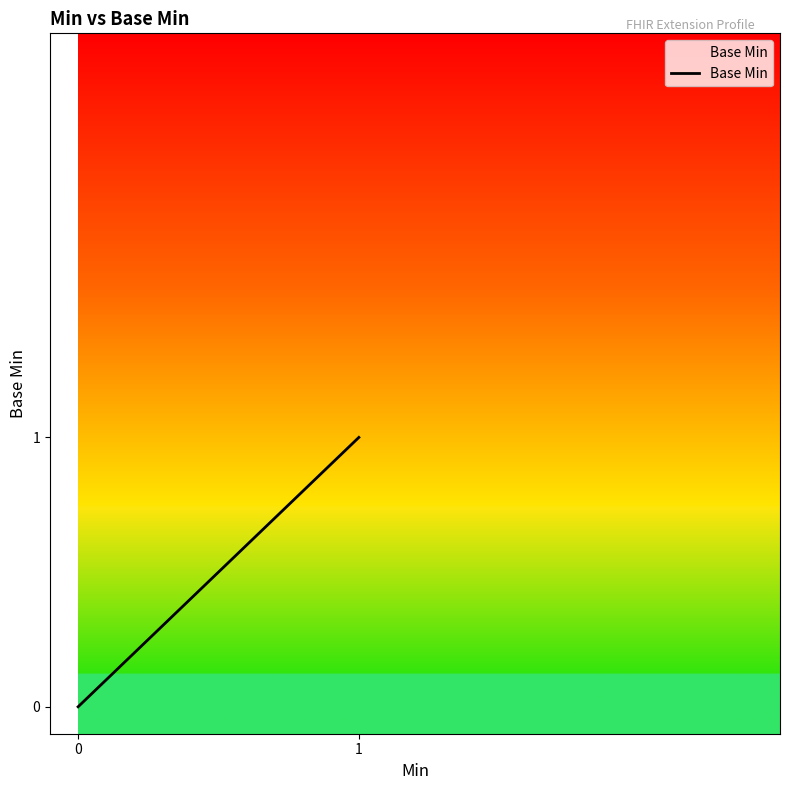

True or false: the data has more than 2 interior local peaks.

False